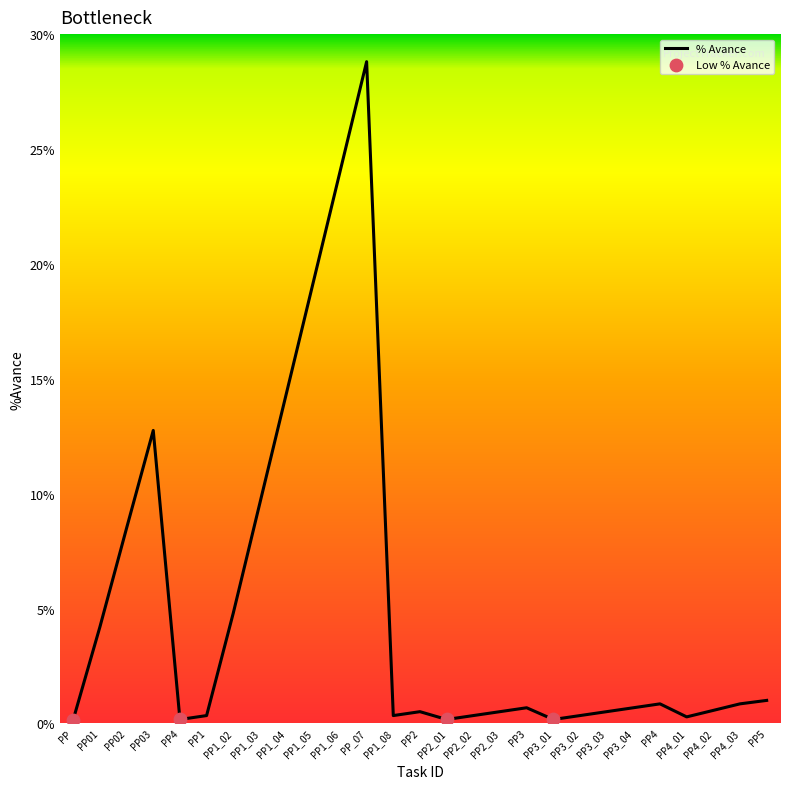

Between PP4_03 and PP03, which is larger?

PP03